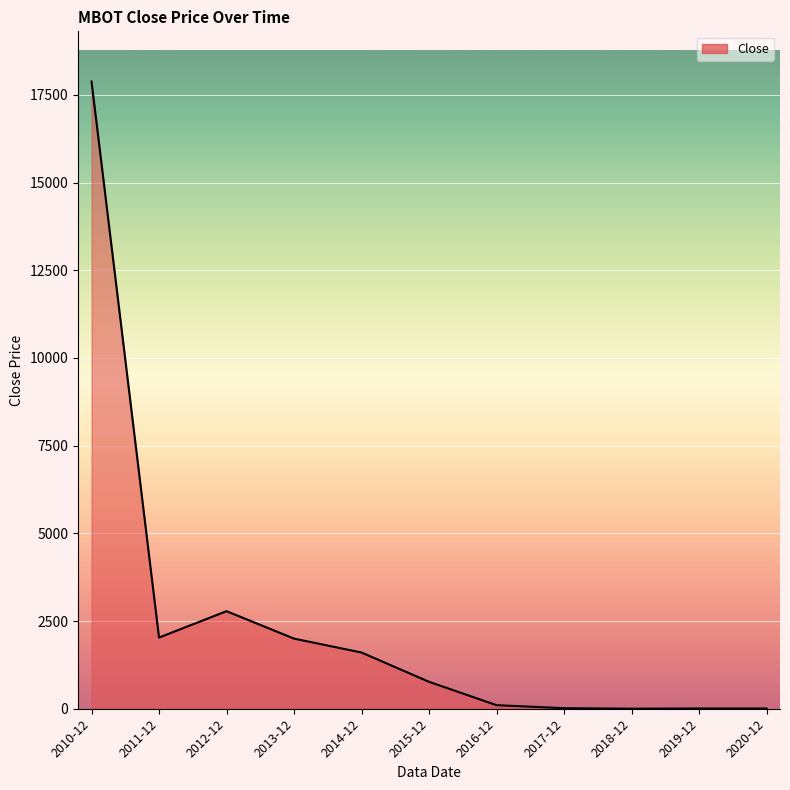

What is the maximum value shown in the chart?

17878.9